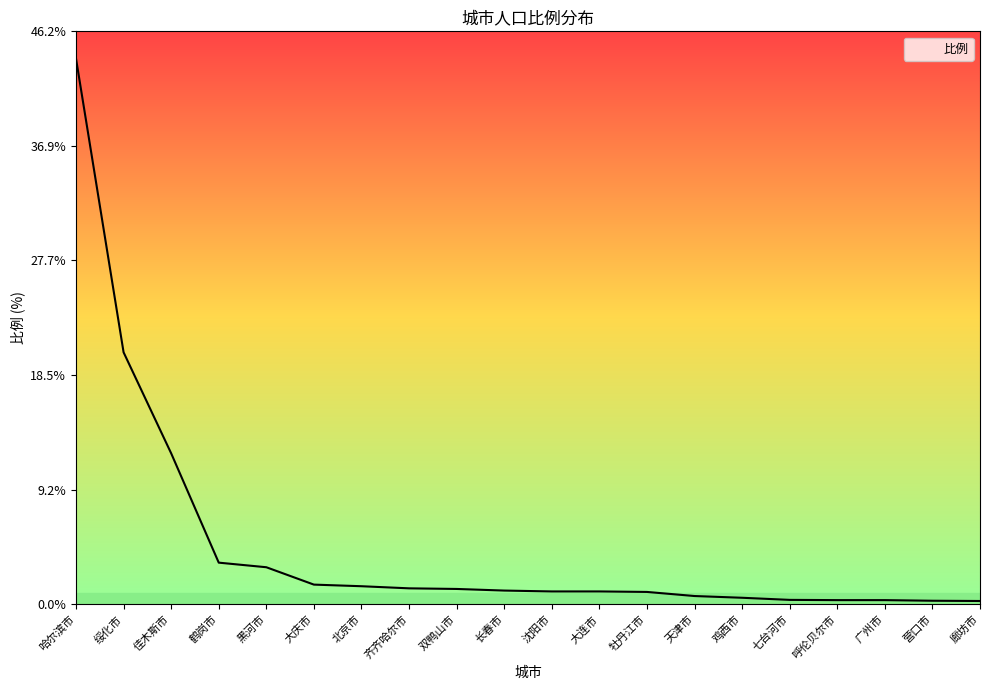

What is the difference between the maximum and second lowest values?

43.7